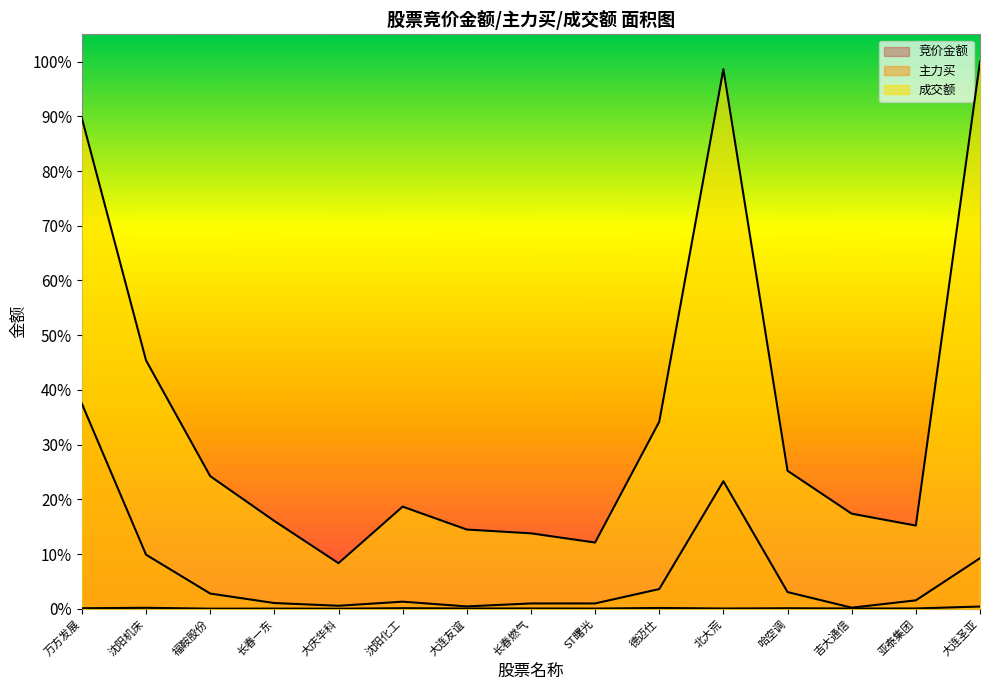

What is the label of the 10th point from the left?

德迈仕